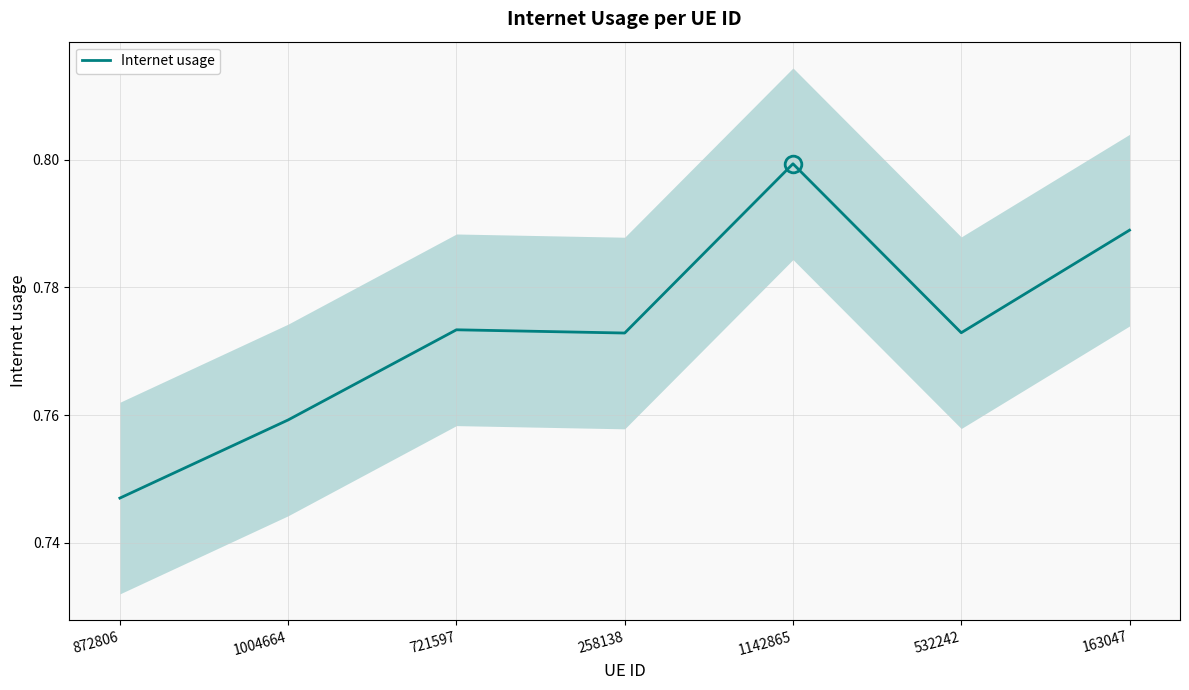

What is the average value?

0.8